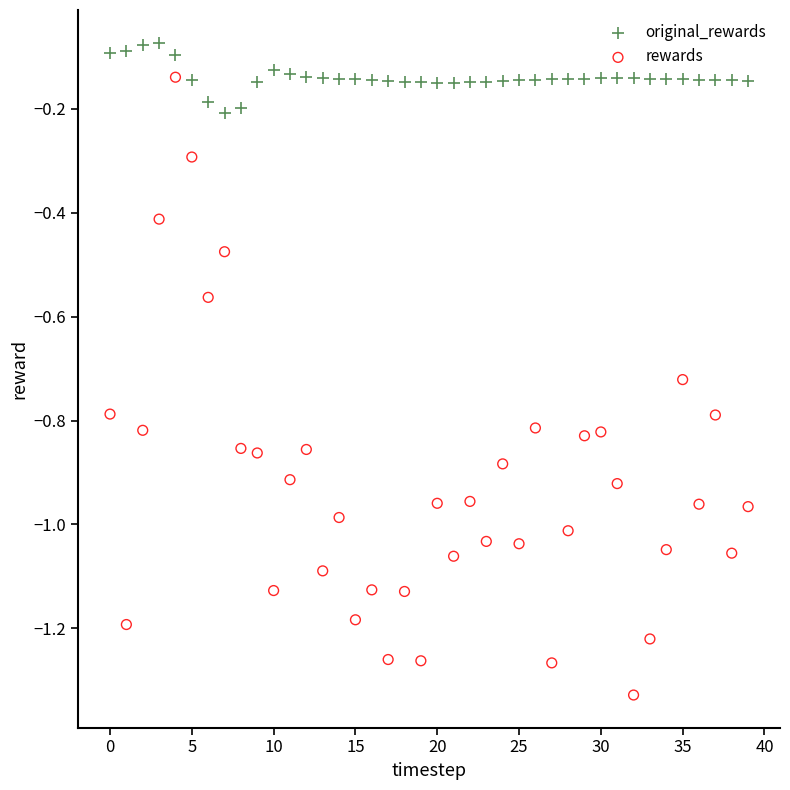

Across all data points, what is the range of Y values (max minus min)?

1.3